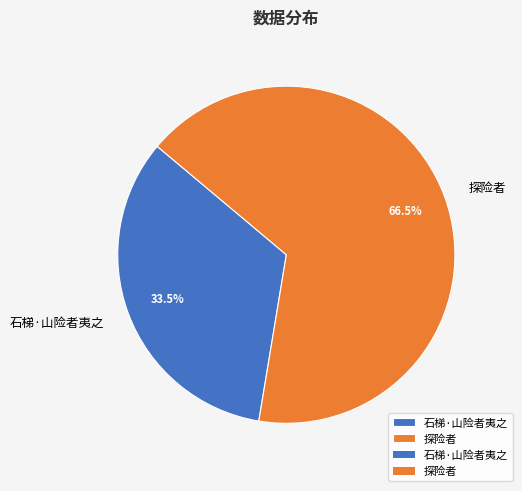

To the nearest percent, what is the combined percentage of 石梯·山险者夷之 and 探险者?

100%